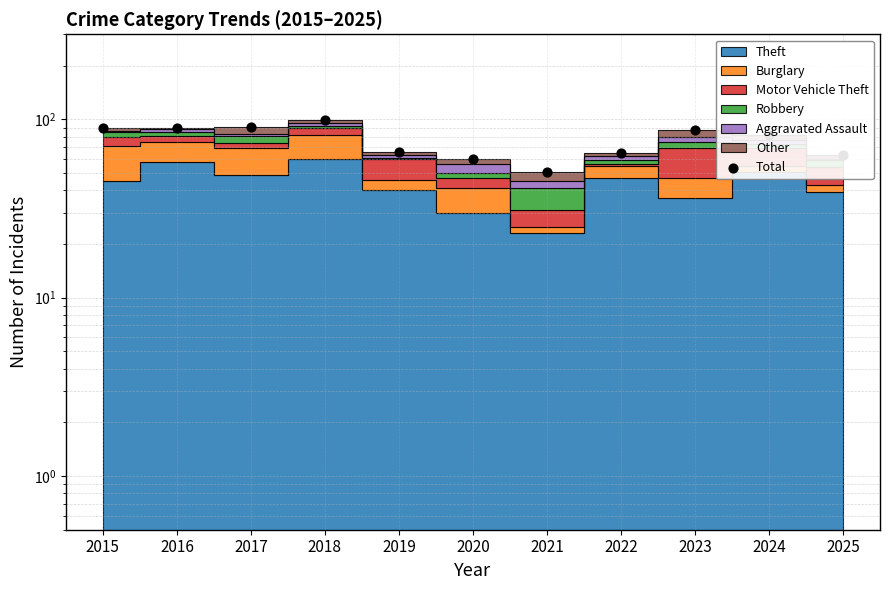

Which has a higher value, 2025 or 2020?

2025